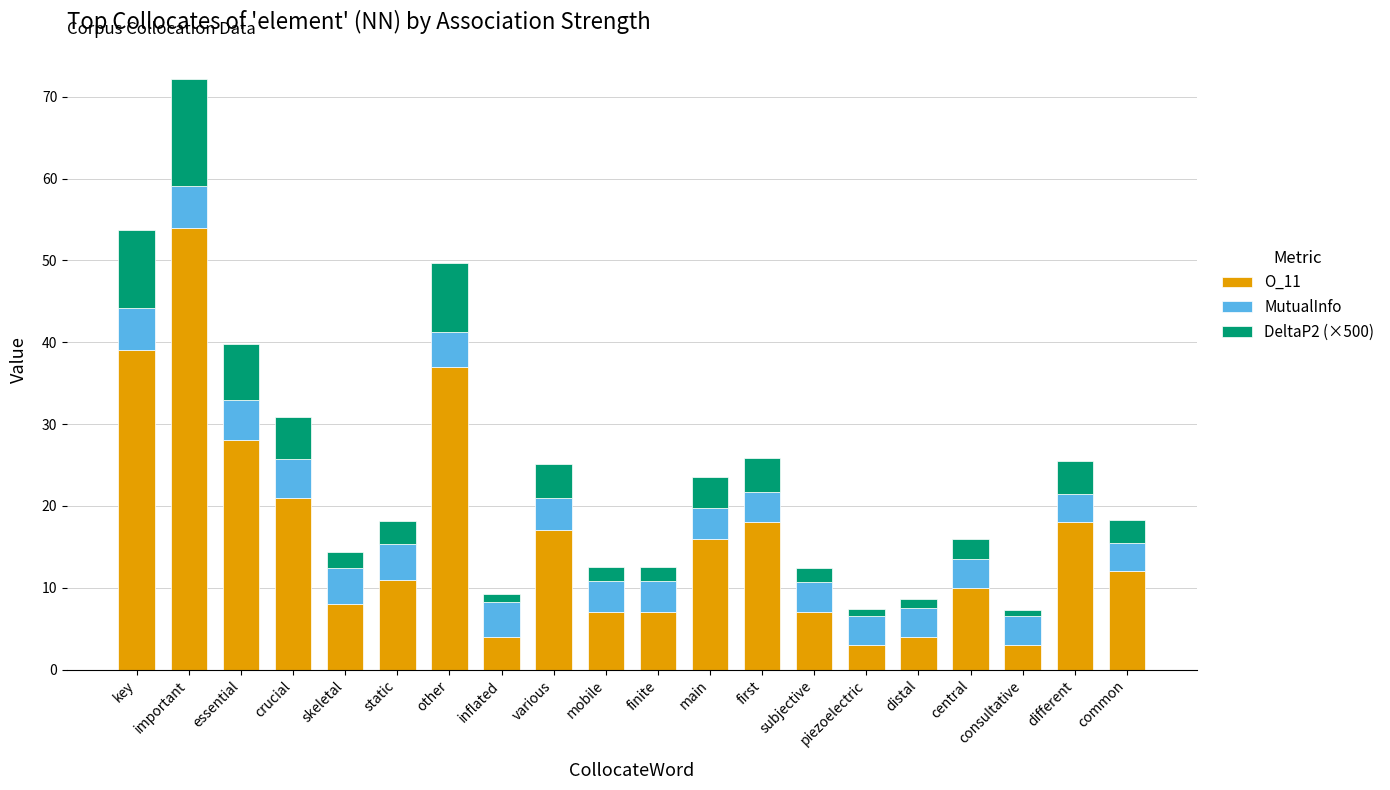

What is the difference between the O_11 values at common and main?

4.0